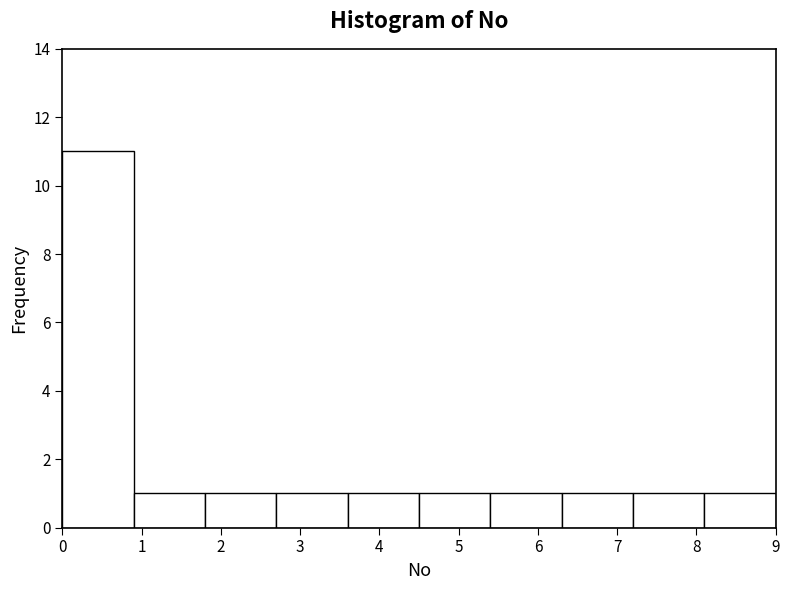

What is the height of the bar covering 0.0 to 0.9 on the x-axis? The values are not printed on the chart, so give them approximately, as read against the axis.

11